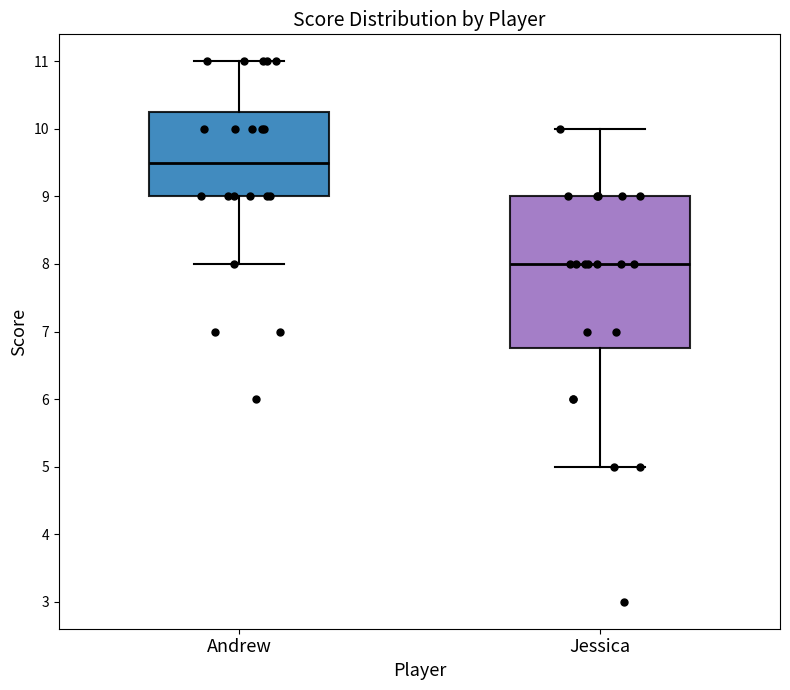

Reading left to right, read every box against the y-axis: the position of its median line, the range the box covers, and the ends of its whiskers. The values are not printed on the chart, so give them approximately, as read against the axis.

Andrew: median 9.5, box 9.0 to 10.3, whiskers 8.0 to 11.0
Jessica: median 8.0, box 6.8 to 9.0, whiskers 5.0 to 10.0